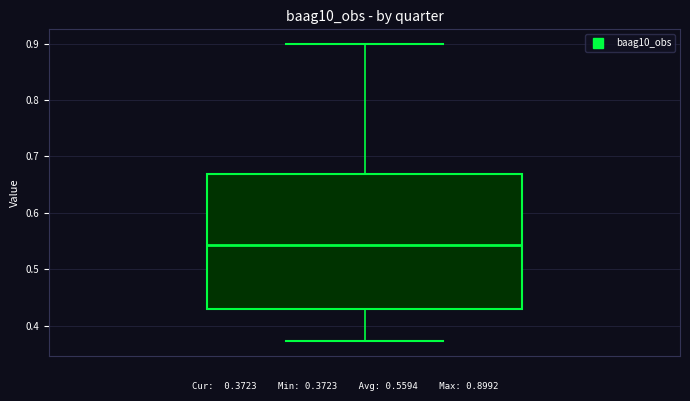

Transcribe this box plot: give where the median line is, the range the box spans, and where the two whiskers end, as read against the y-axis. The values are not printed on the chart, so give them approximately, as read against the axis.

median 0.54, box 0.43 to 0.67, whiskers 0.37 to 0.90